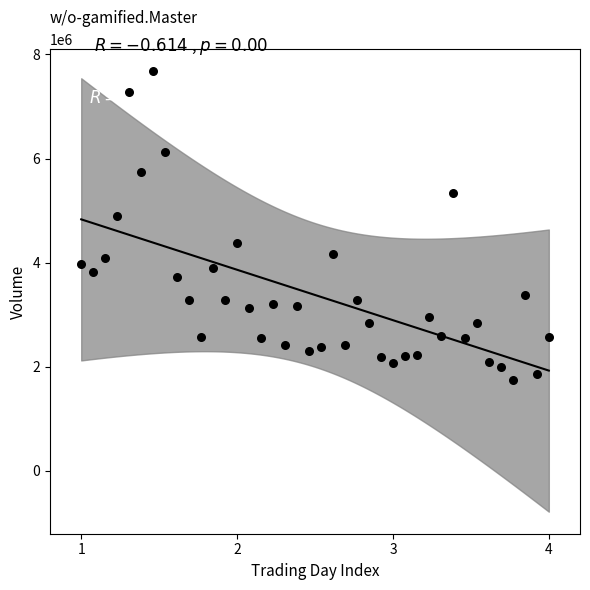

What is the range of Y values (max minus min)?

5938300